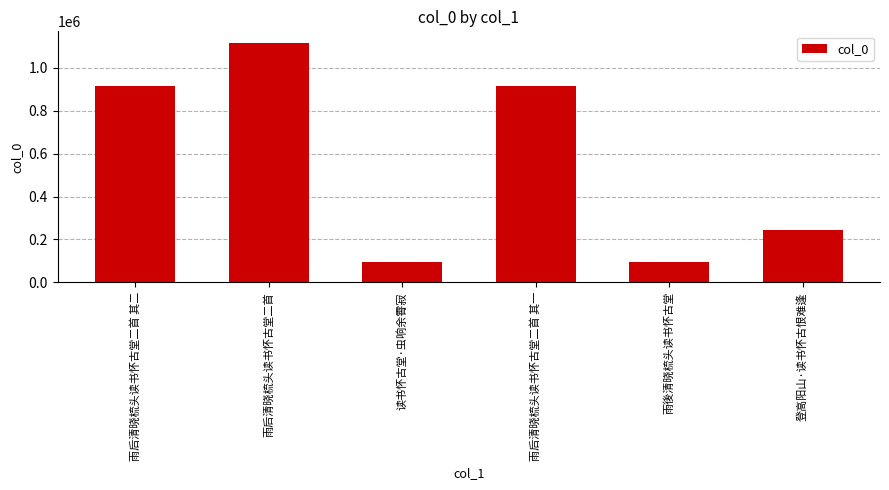

What is the value of the 1st bar from the left?

914487